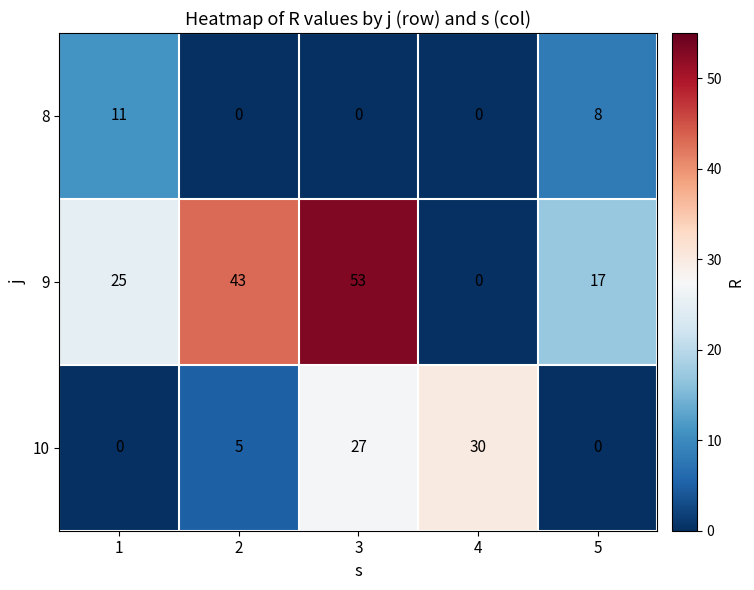

Reading left to right, list all the values displayed in this chart.

8: 1=11	2=0	3=0	4=0	5=8
9: 1=25	2=43	3=53	4=0	5=17
10: 1=0	2=5	3=27	4=30	5=0